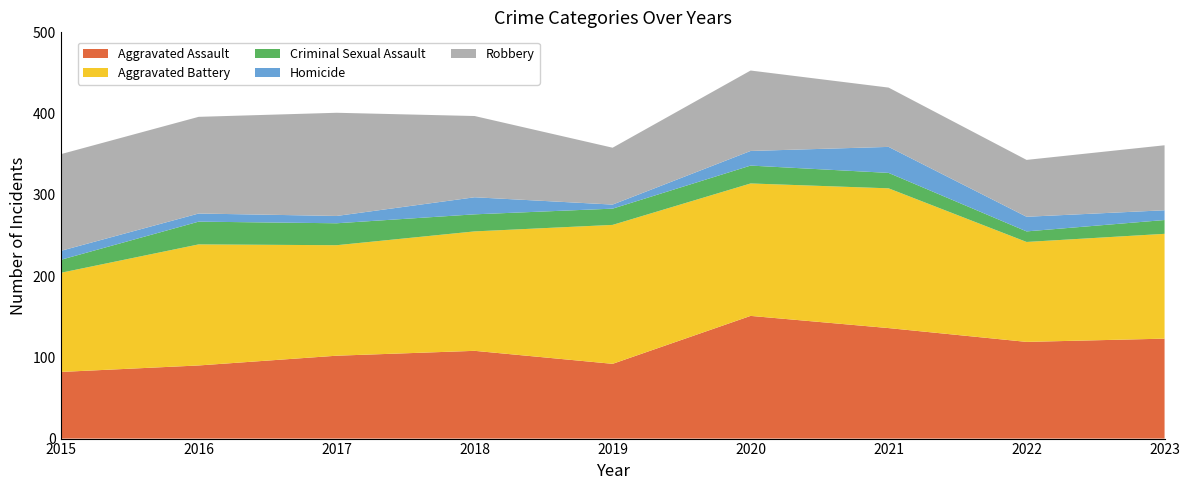

Reading left to right, transcribe all the data shown in this chart.

Aggravated Assault: 2015=82	2016=90	2017=102	2018=108	2019=92	2020=151	2021=136	2022=119	2023=123
Aggravated Battery: 2015=122	2016=149	2017=136	2018=147	2019=171	2020=163	2021=172	2022=123	2023=129
Criminal Sexual Assault: 2015=16	2016=28	2017=27	2018=21	2019=20	2020=22	2021=19	2022=13	2023=17
Homicide: 2015=11	2016=10	2017=9	2018=21	2019=5	2020=18	2021=32	2022=18	2023=12
Robbery: 2015=119	2016=119	2017=127	2018=100	2019=70	2020=99	2021=73	2022=70	2023=80